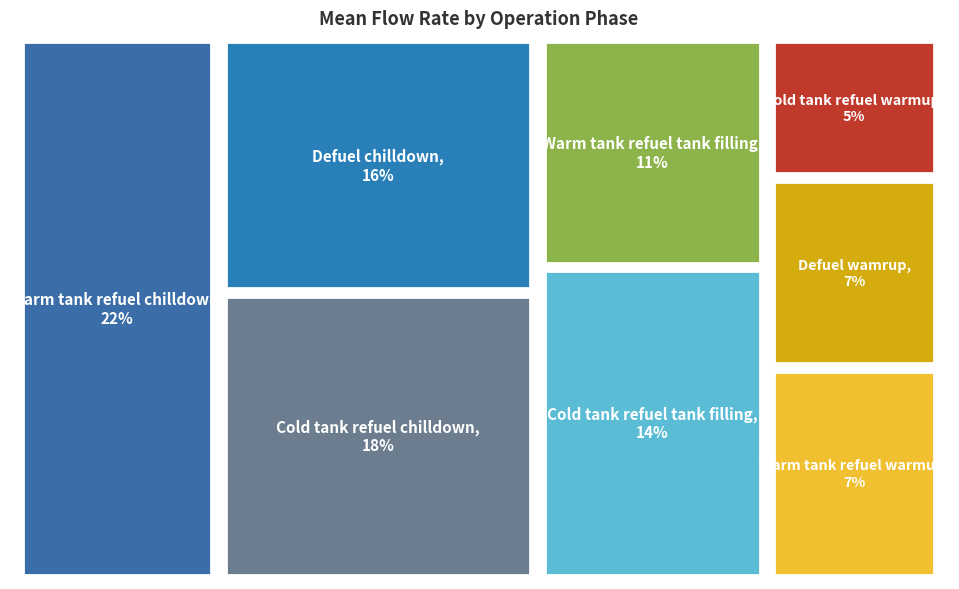

To the nearest percent, what portion does Warm tank refuel tank filling represent?

11%